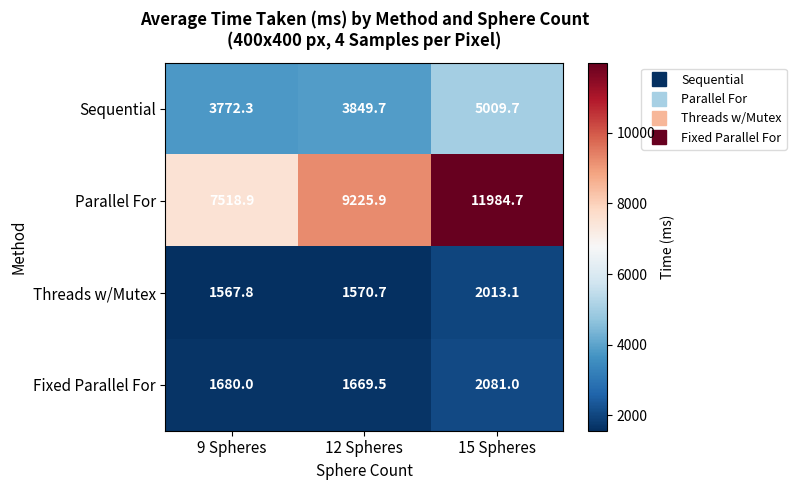

Count the number of categories in the chart.

3